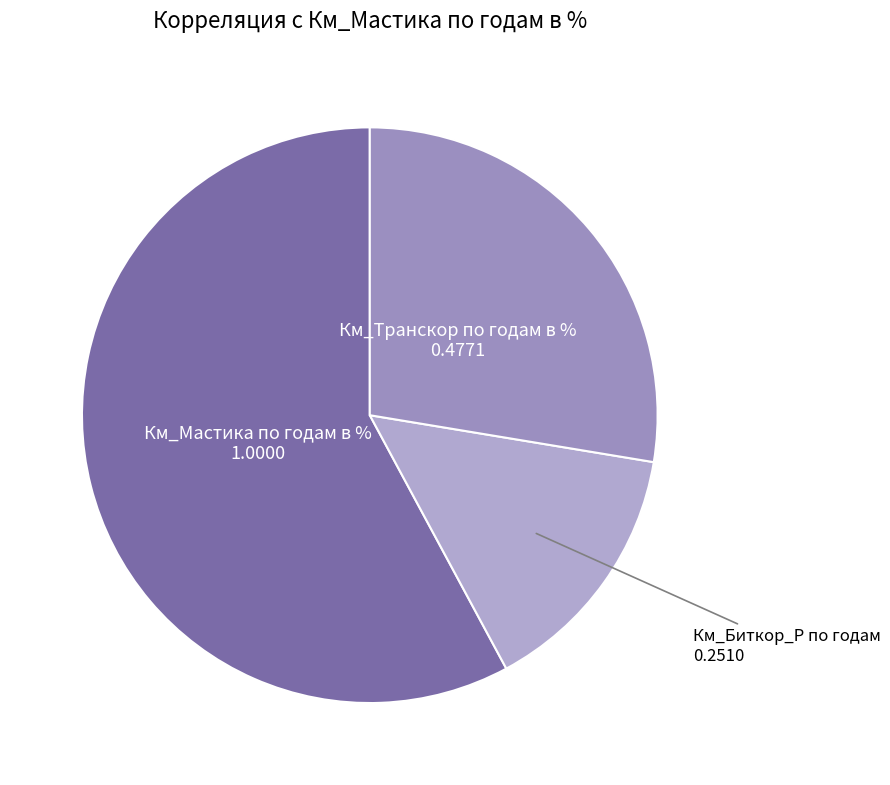

Is there a majority slice in this chart?

Yes